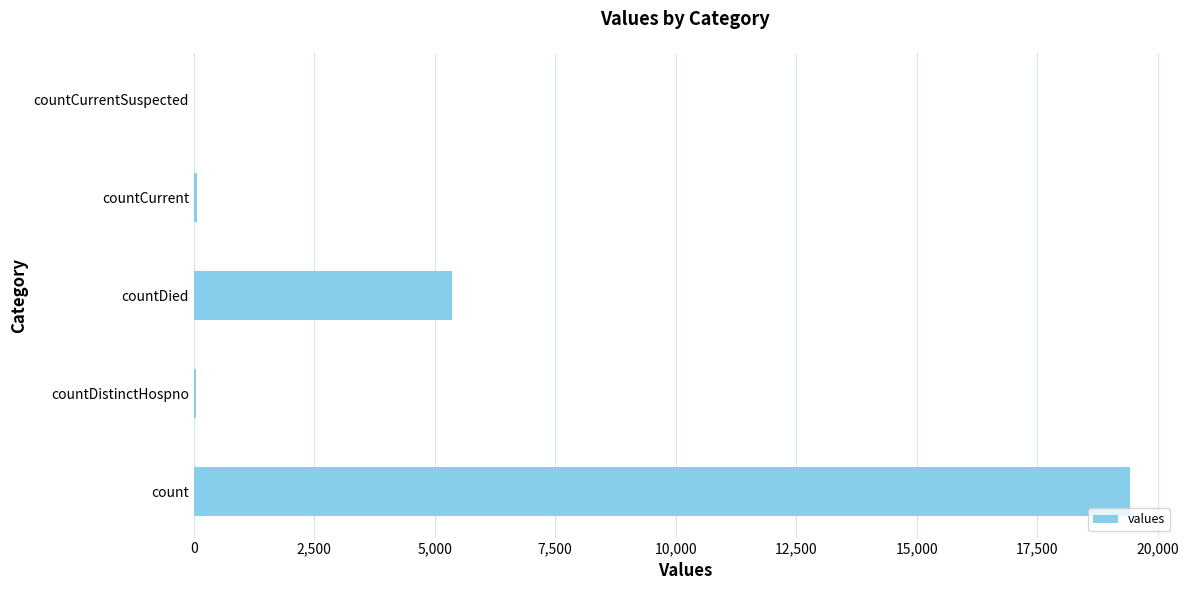

What is the maximum value shown in the chart?

19420